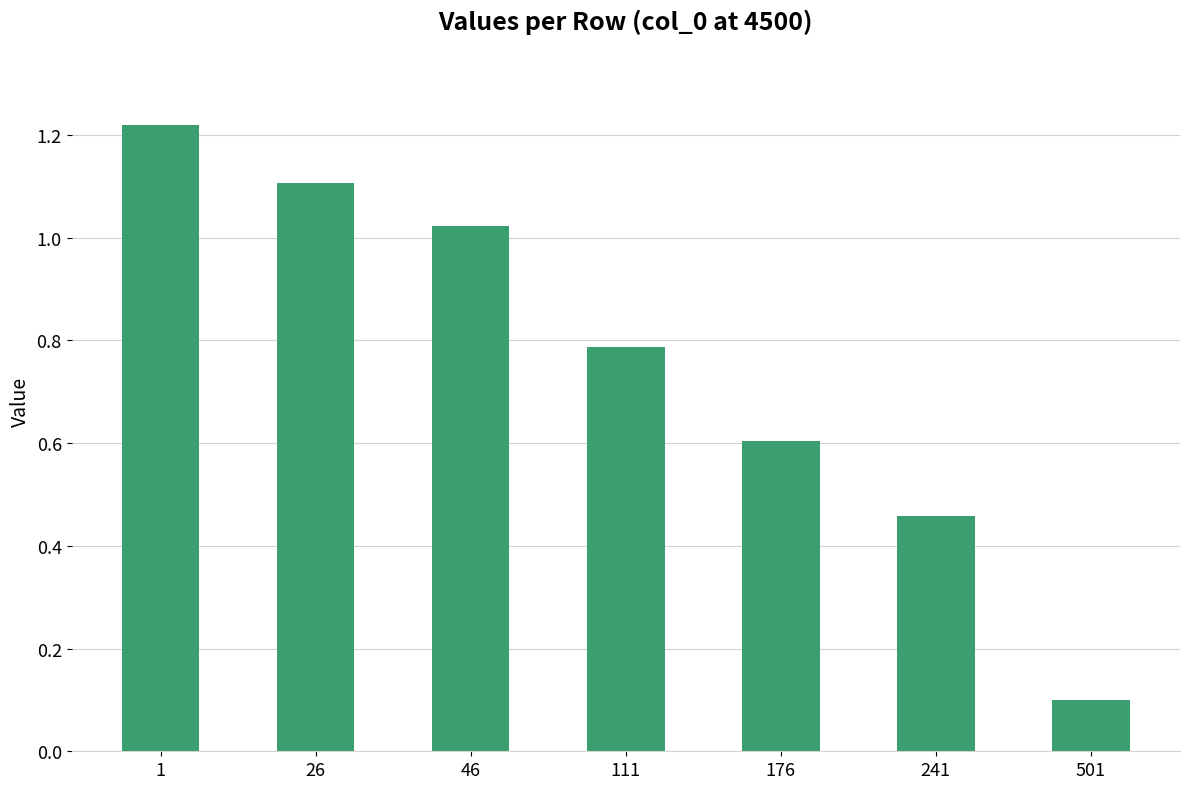

The chart shows a value of 1.1 at 26. True or false?

True